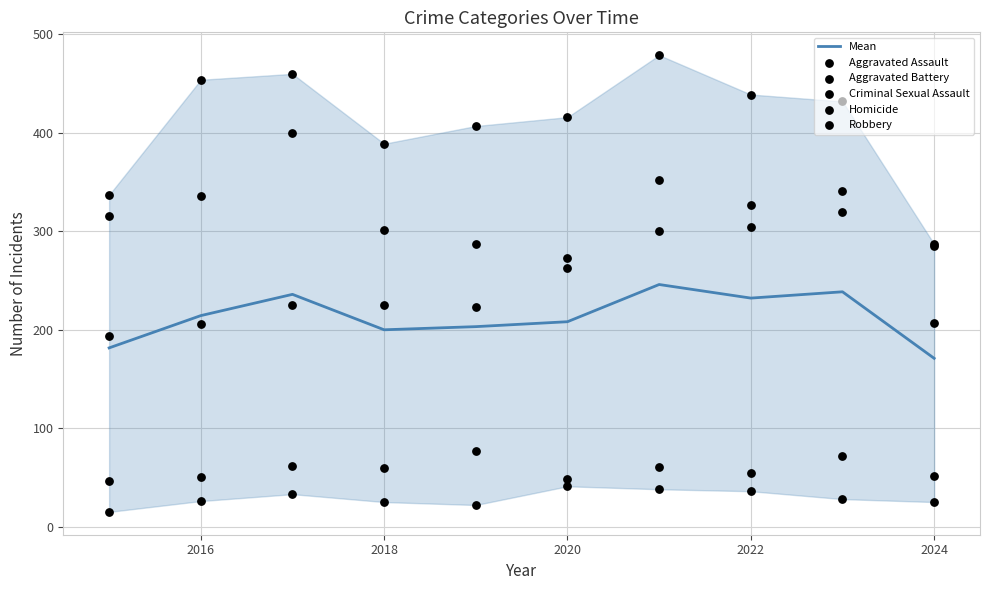

What are all the series names shown in the legend?

Mean, Aggravated Assault, Aggravated Battery, Criminal Sexual Assault, Homicide, Robbery